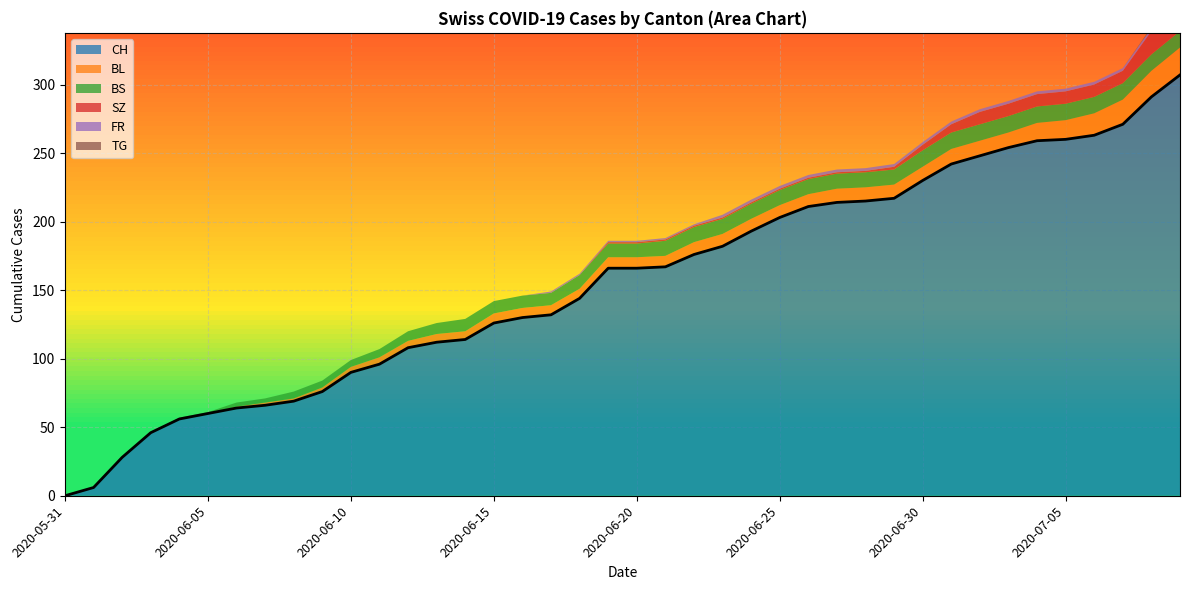

What position from the left is 2020-05-31?

1